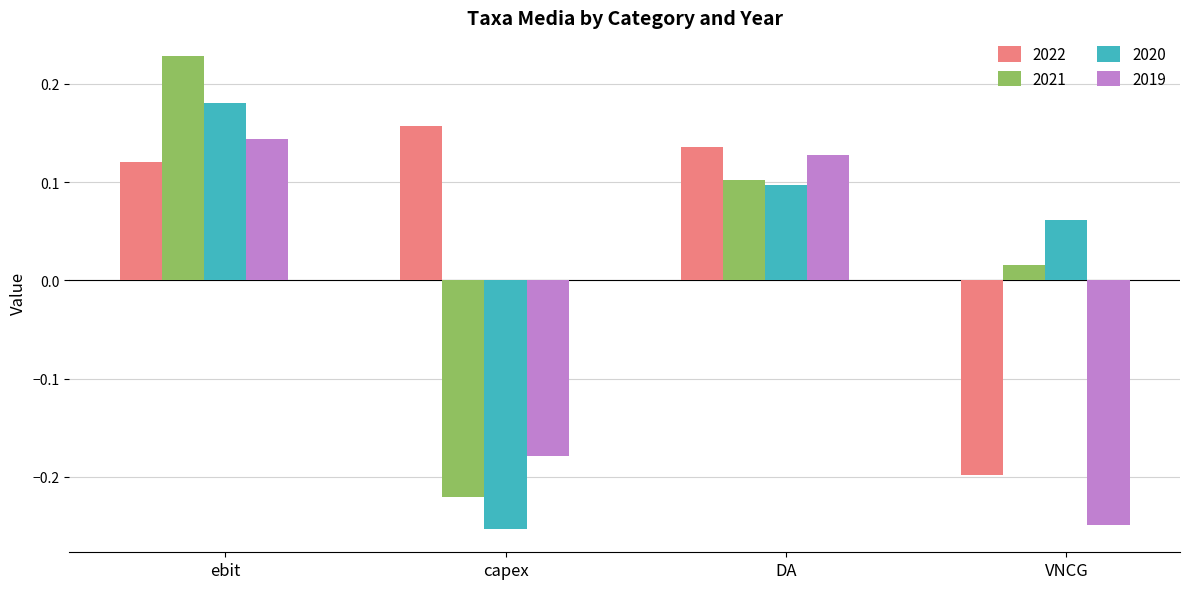

Between DA and VNCG, which series saw the biggest shift?

2019